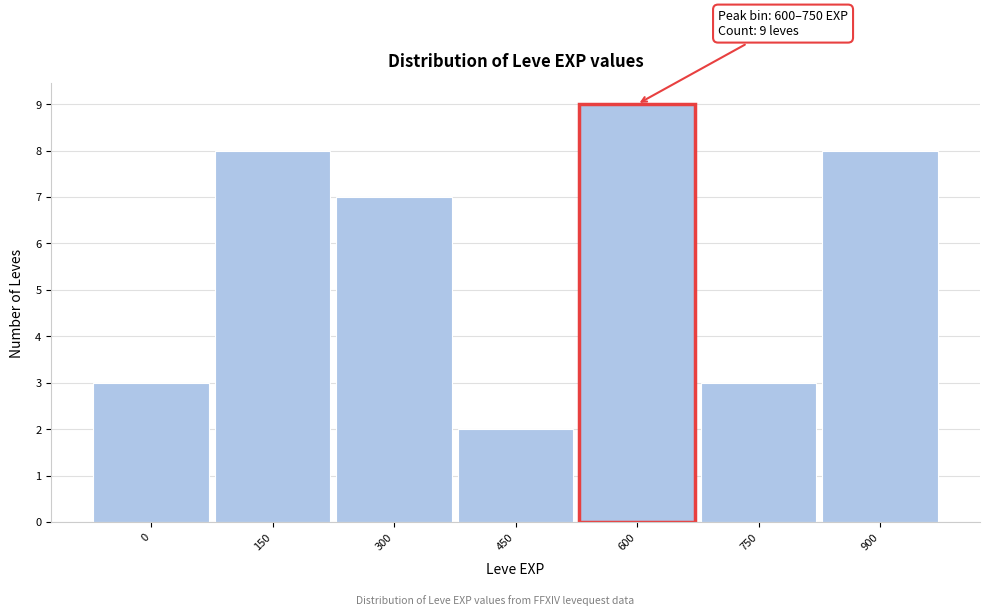

Reading left to right, list all the values displayed in this chart.

3	8	7	2	9	3	8